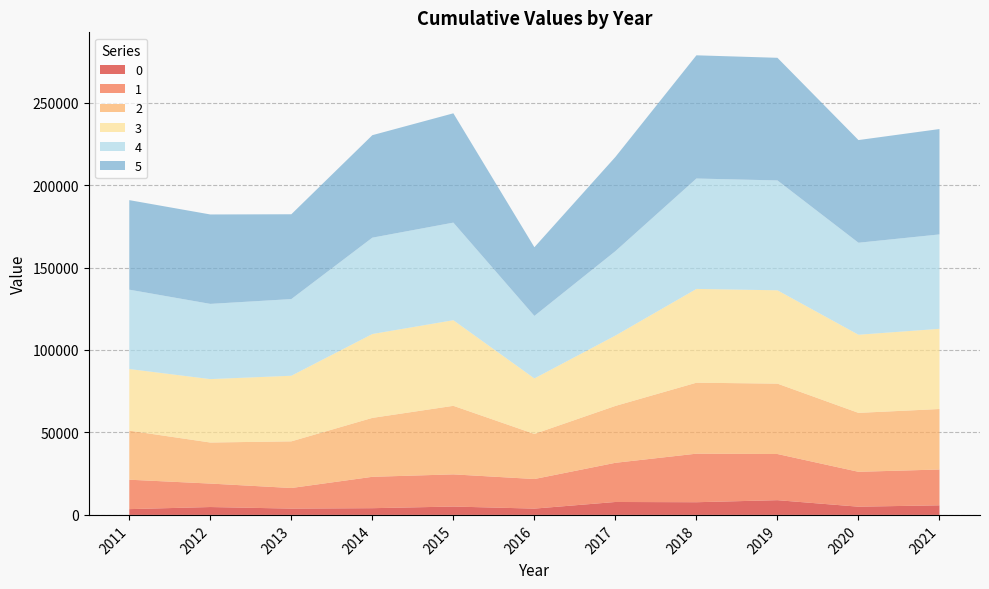

Reading left to right, transcribe all the data shown in this chart.

0: 3504.0	4774.2	3821.9	4074.0	5070.0	3817.0	7838.0	7690.0	8935.0	4980.0	5818.6
1: 17838.7	14225.9	12489.9	19021.0	19512.0	17940.0	23756.0	29440.5	27985.6	21154.8	21710.4
2: 29762.1	24891.9	28284.9	35729.0	41560.0	27339.0	34489.9	43028.0	42675.5	35731.4	36669.8
3: 37354.1	38451.9	39782.6	50865.0	51917.0	33666.7	42665.3	56870.7	56599.1	47389.4	48633.9
4: 48113.1	45606.0	46485.6	58417.0	59168.4	37894.0	51181.8	66937.0	66617.4	55777.5	57242.3
5: 54288.9	54220.0	51429.6	62138.3	66278.6	41649.4	57122.5	74706.5	74349.8	62251.8	63886.5